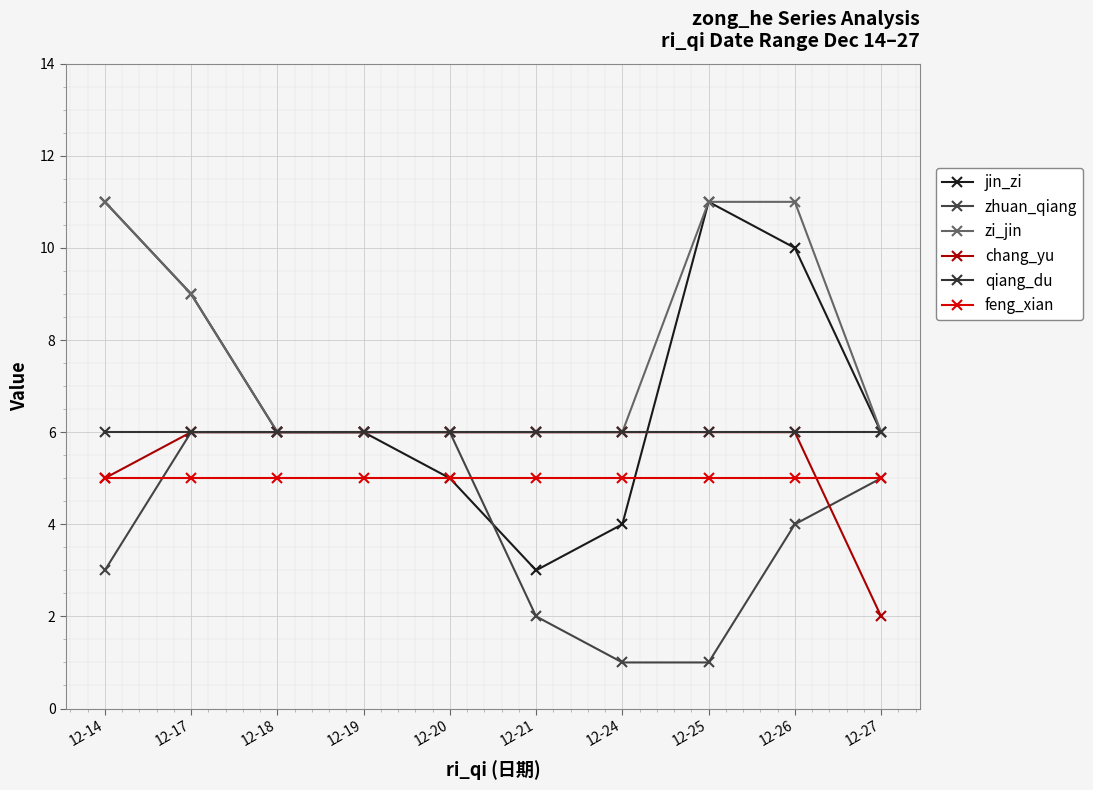

Which series has the largest range (max minus min)?

jin_zi